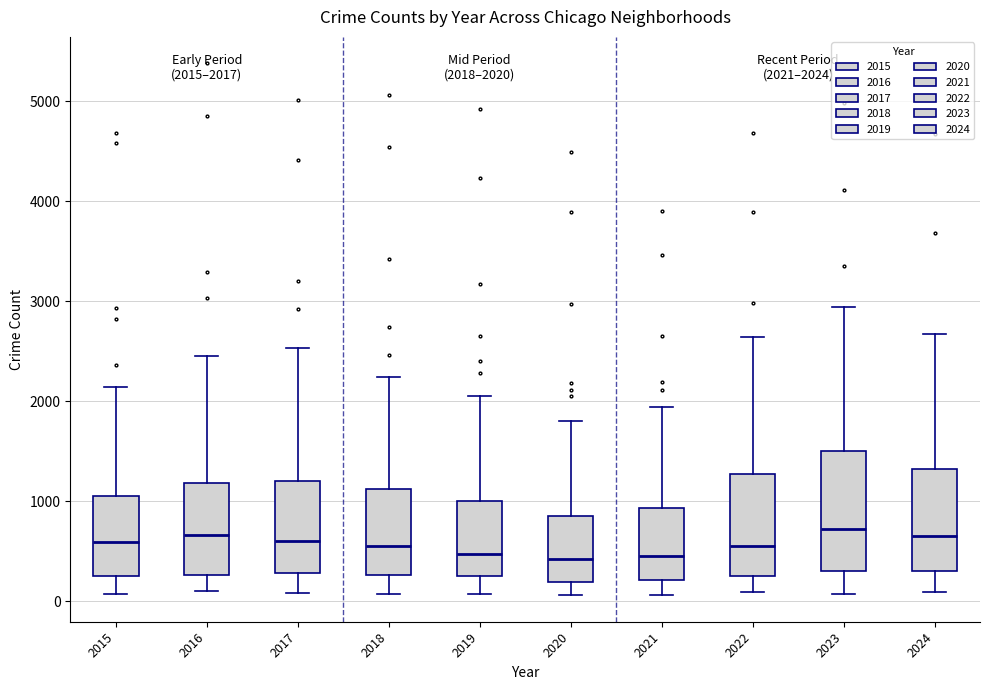

Comparing the boxes themselves (not the whiskers), which one is the tallest?

2023